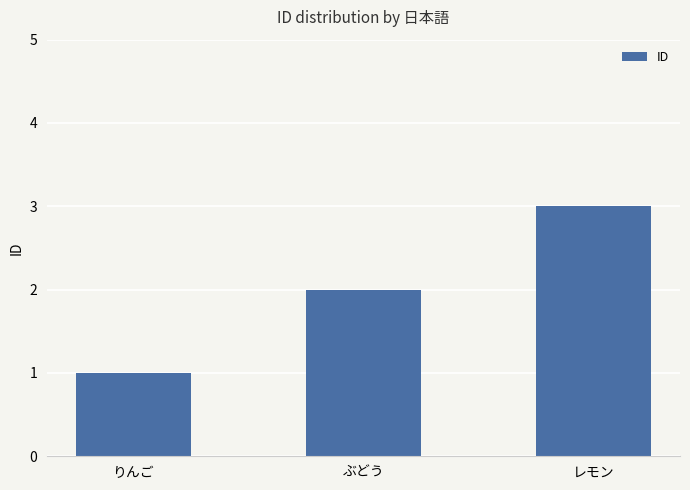

Which label corresponds to the smallest value in the chart?

りんご